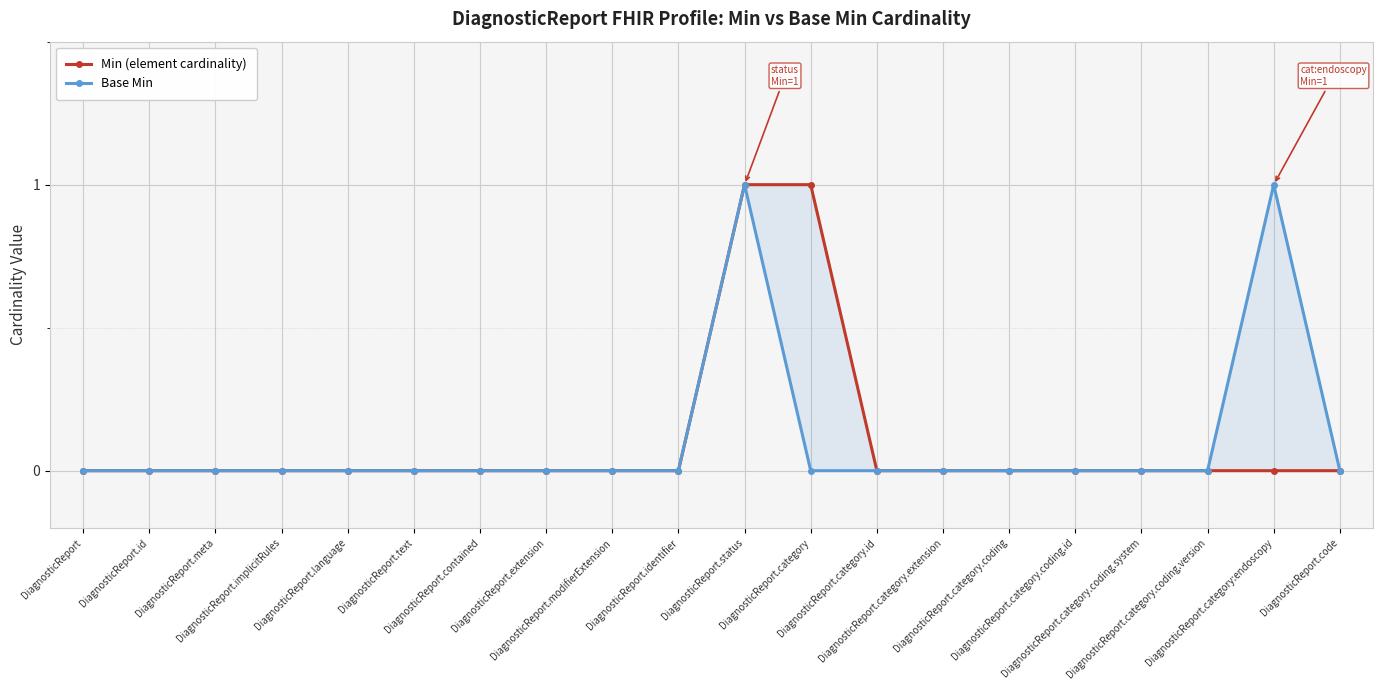

True or false: Min (element cardinality) has a value of 0 at DiagnosticReport.modifierExtension.

True